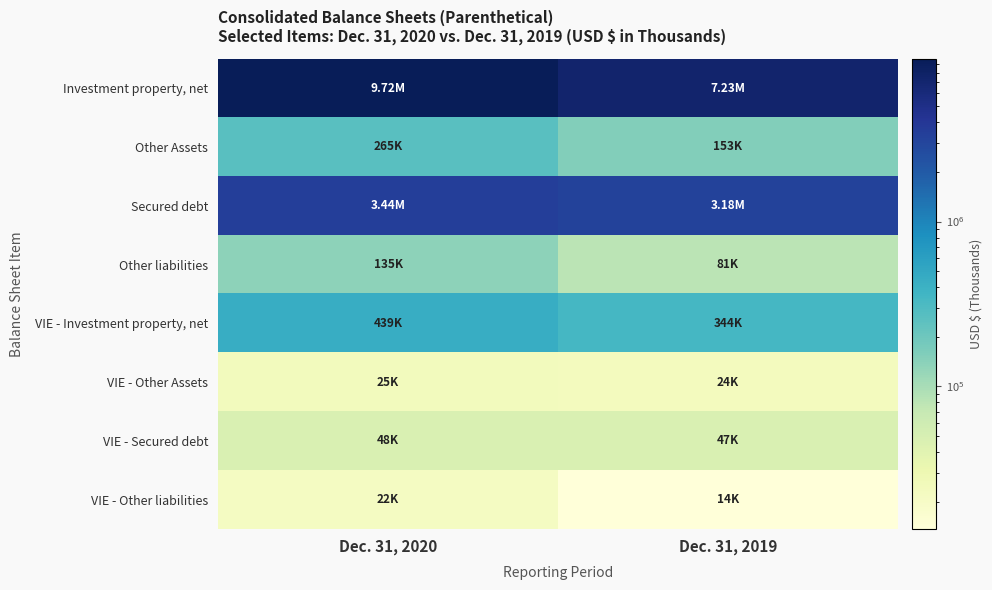

At which category is the sum across all series the highest?

Dec. 31, 2020